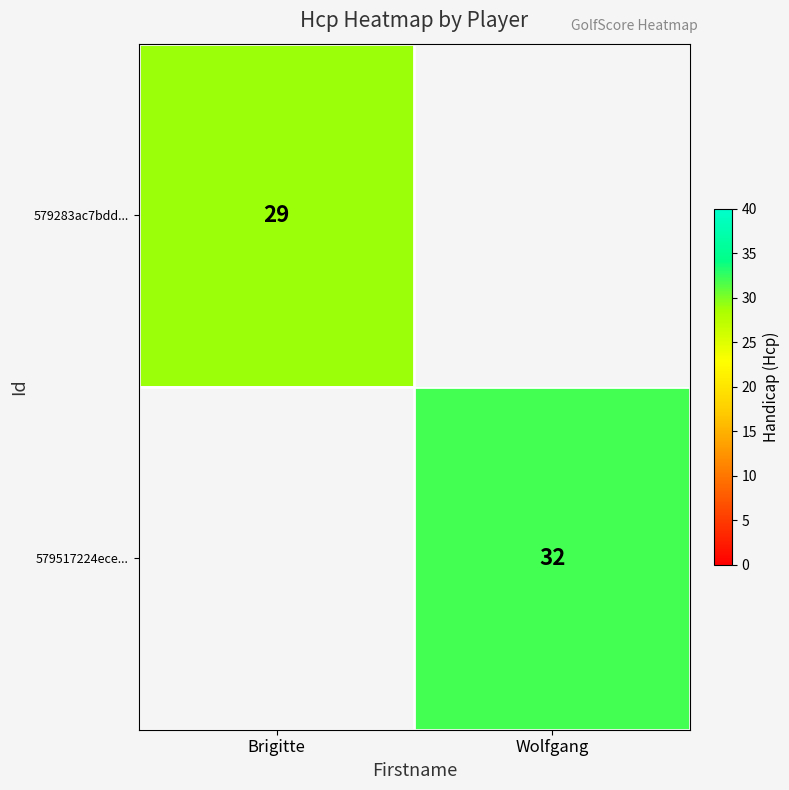

The value of 579517224ece... at Wolfgang is 54. True or false?

False